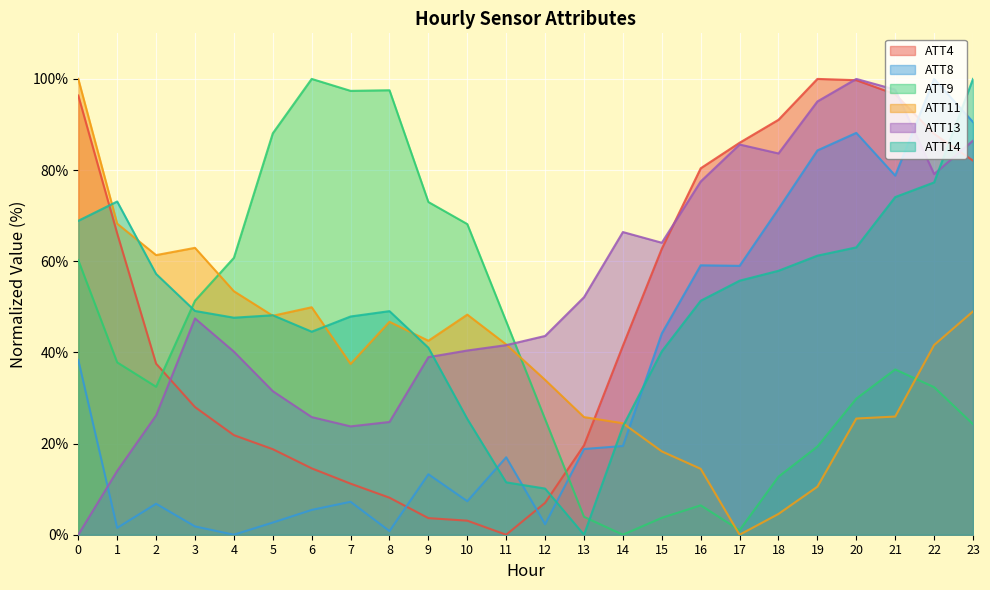

What is the greatest value displayed?

100.0